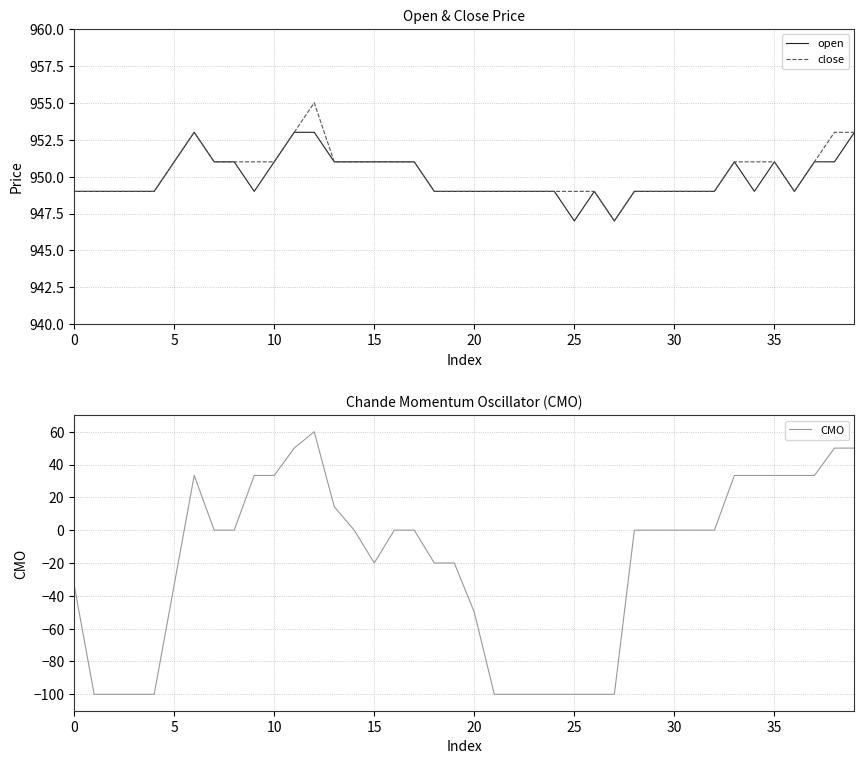

List the series in order of their peak value, lowest first.

CMO, open, close